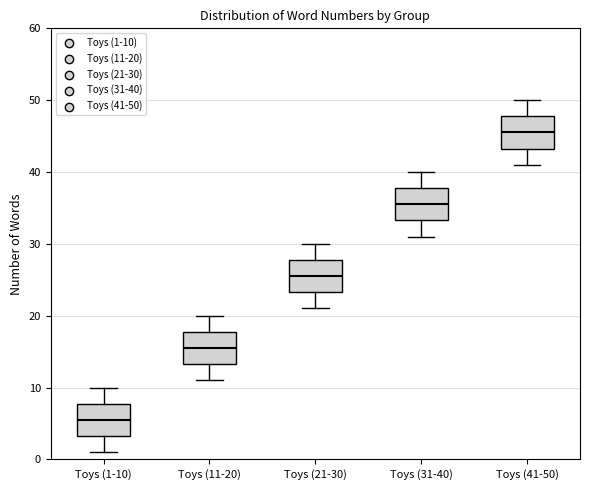

Reading left to right, read every box against the y-axis: the position of its median line, the range the box covers, and the ends of its whiskers. The values are not printed on the chart, so give them approximately, as read against the axis.

Toys (1-10): median 6, box 3 to 8, whiskers 1 to 10
Toys (11-20): median 16, box 13 to 18, whiskers 11 to 20
Toys (21-30): median 26, box 23 to 28, whiskers 21 to 30
Toys (31-40): median 36, box 33 to 38, whiskers 31 to 40
Toys (41-50): median 46, box 43 to 48, whiskers 41 to 50